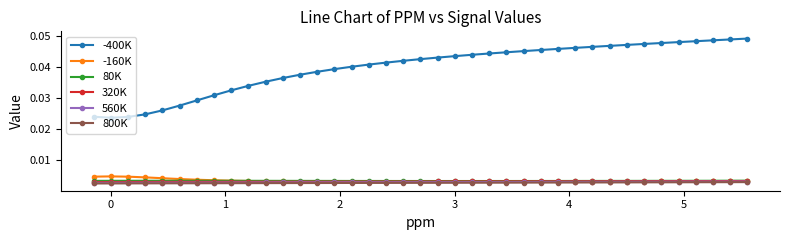

True or false: -160K and -400K cross at least once.

False